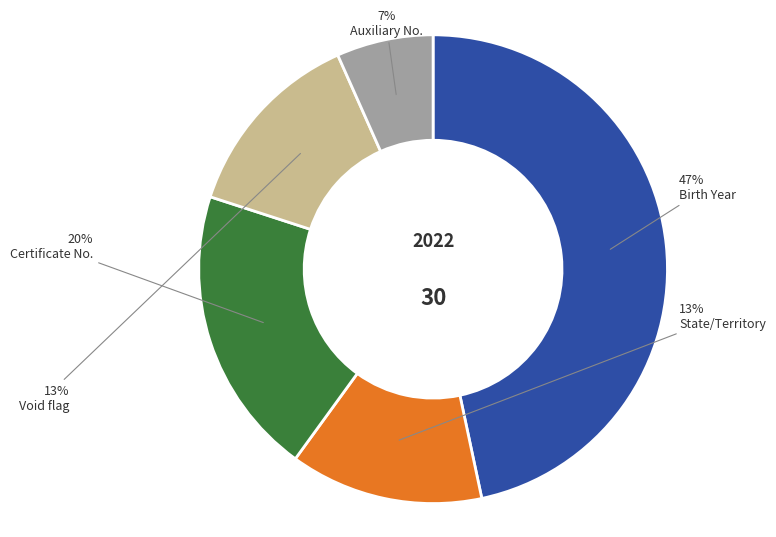

Do Certificate No. and Void flag together represent more than half of the pie?

No